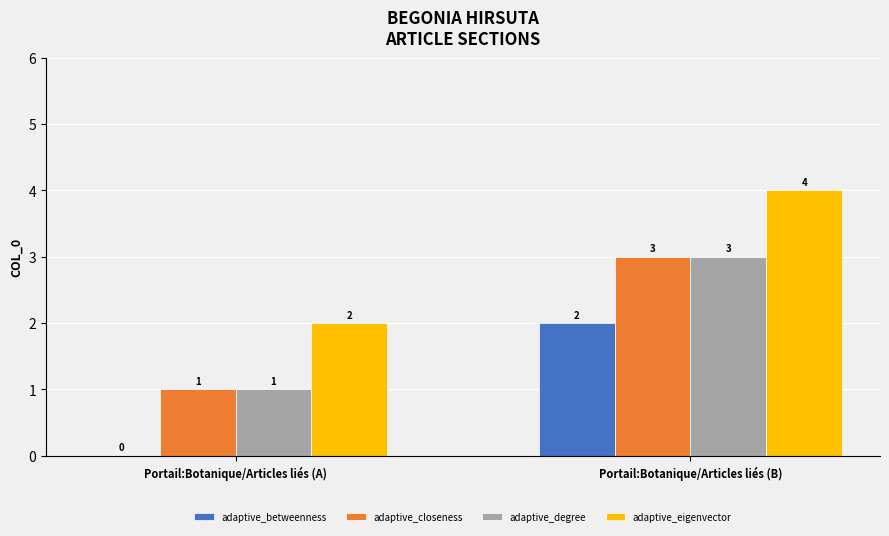

Is the value of adaptive_closeness at Portail:Botanique/Articles liés (B) greater than the value of adaptive_degree at Portail:Botanique/Articles liés (A)?

Yes